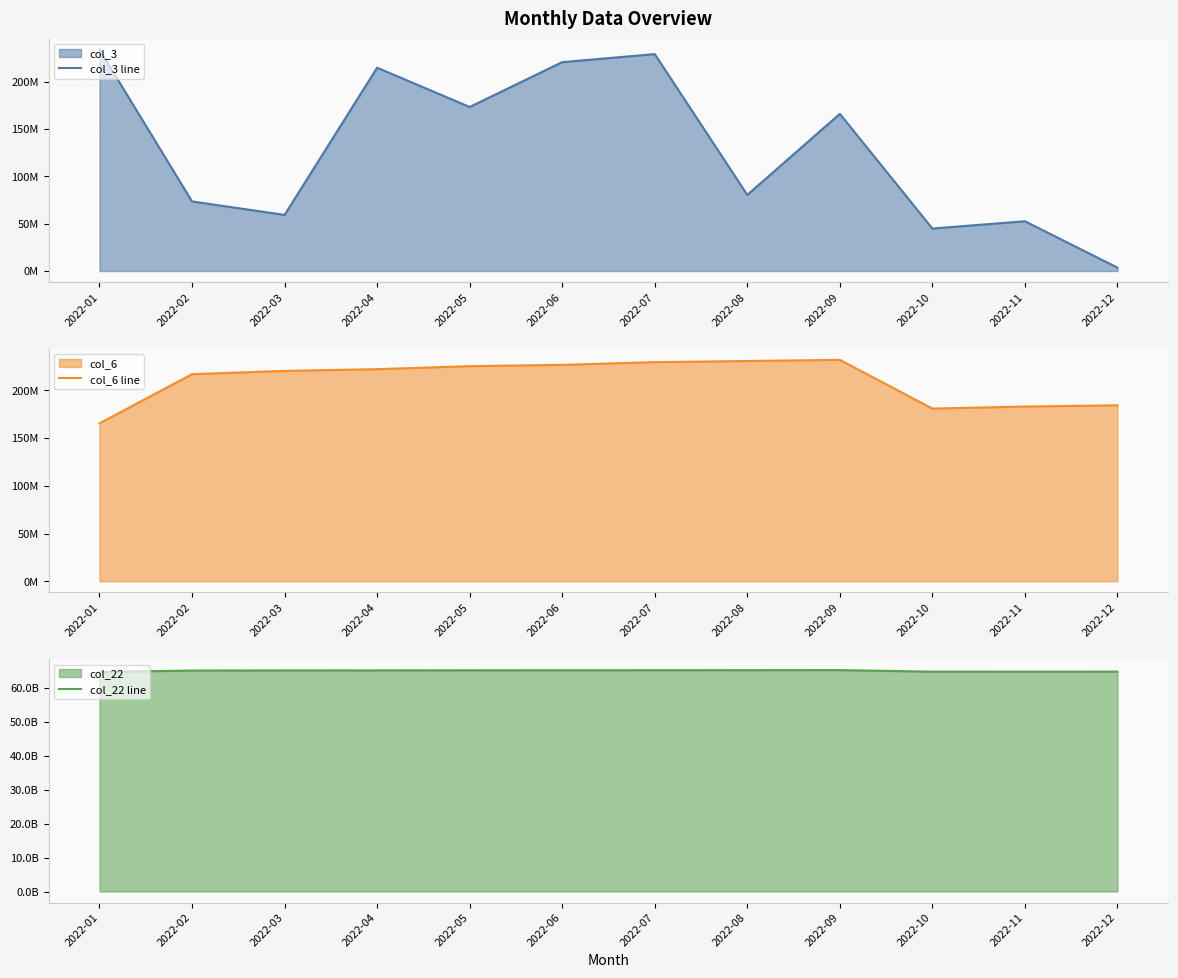

Count the number of categories in the chart.

12